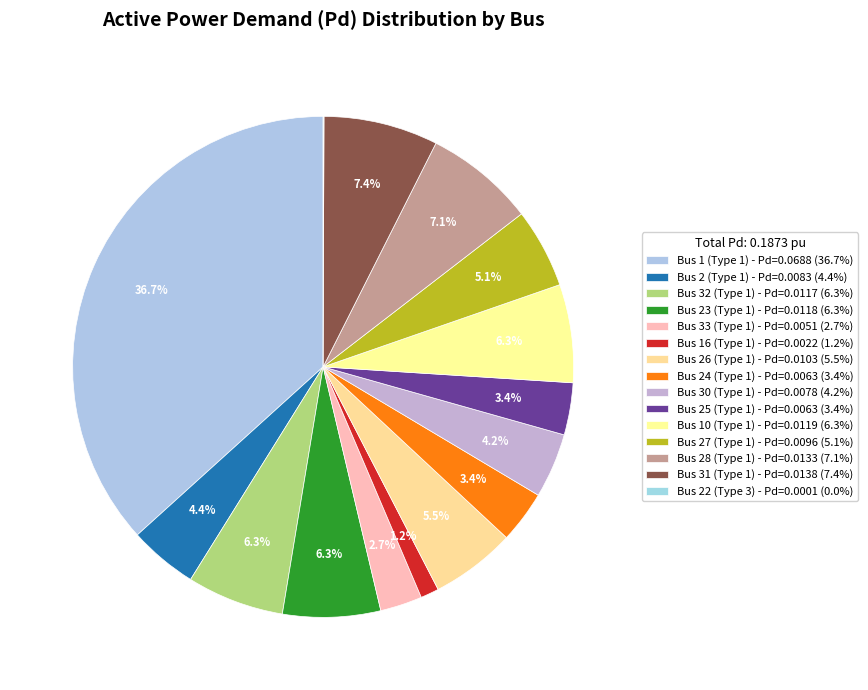

To the nearest percent, what portion does Bus 33 (Type 1) represent?

3%